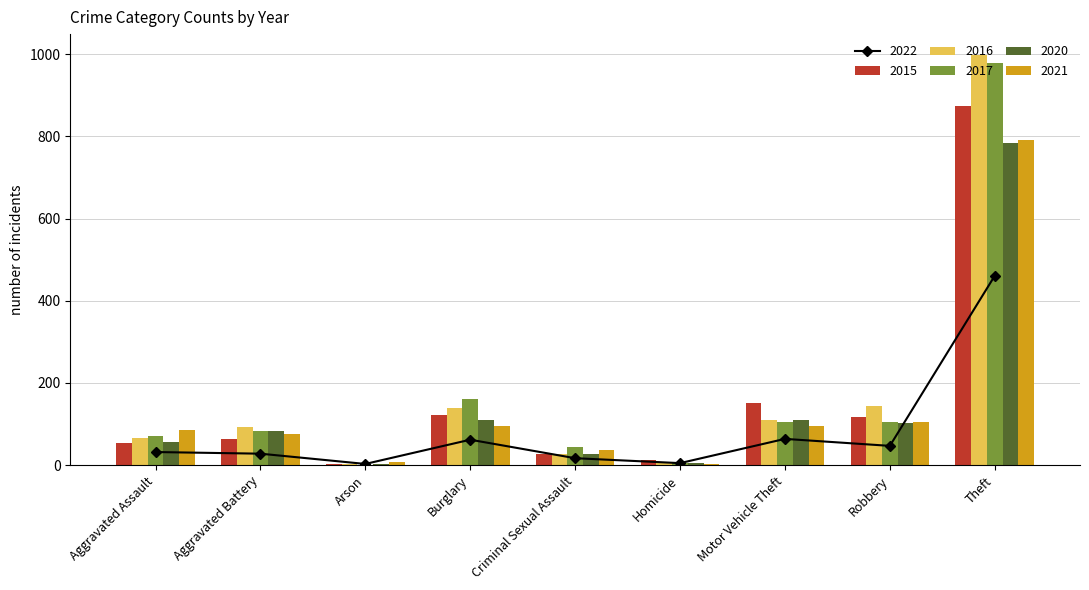

The 2016 series shows 18 at Criminal Sexual Assault. True or false?

False